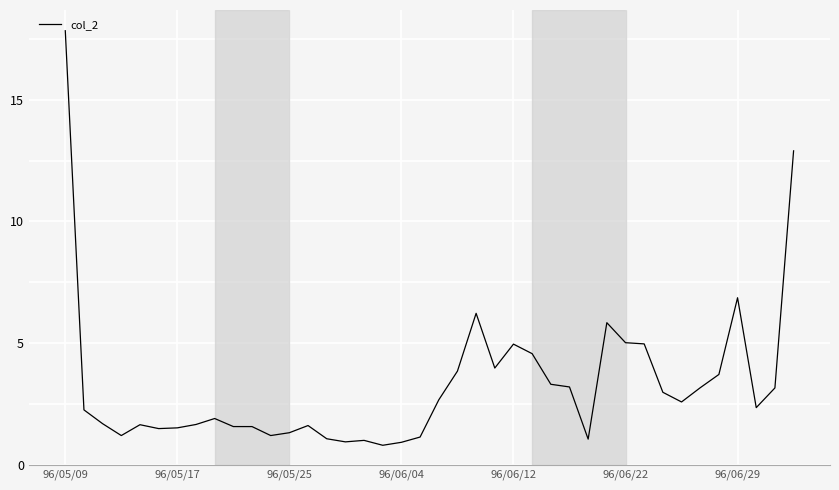

What is the maximum value shown in the chart?

17.8